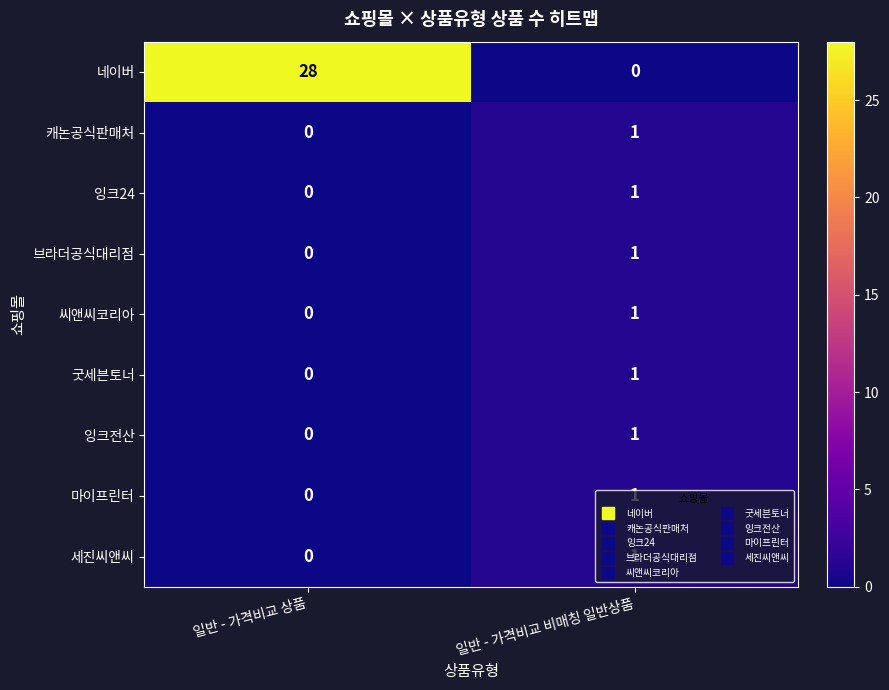

Which series has the largest total across all categories?

네이버